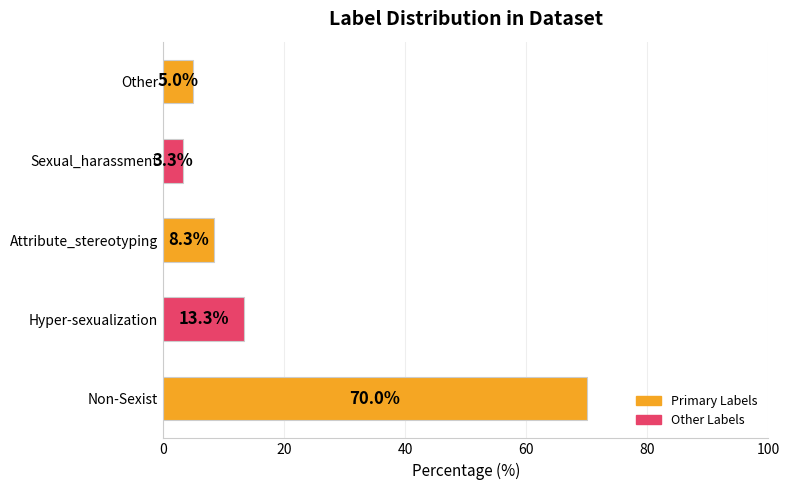

List the labels in order of value, smallest first.

Sexual_harassment, Other, Attribute_stereotyping, Hyper-sexualization, Non-Sexist